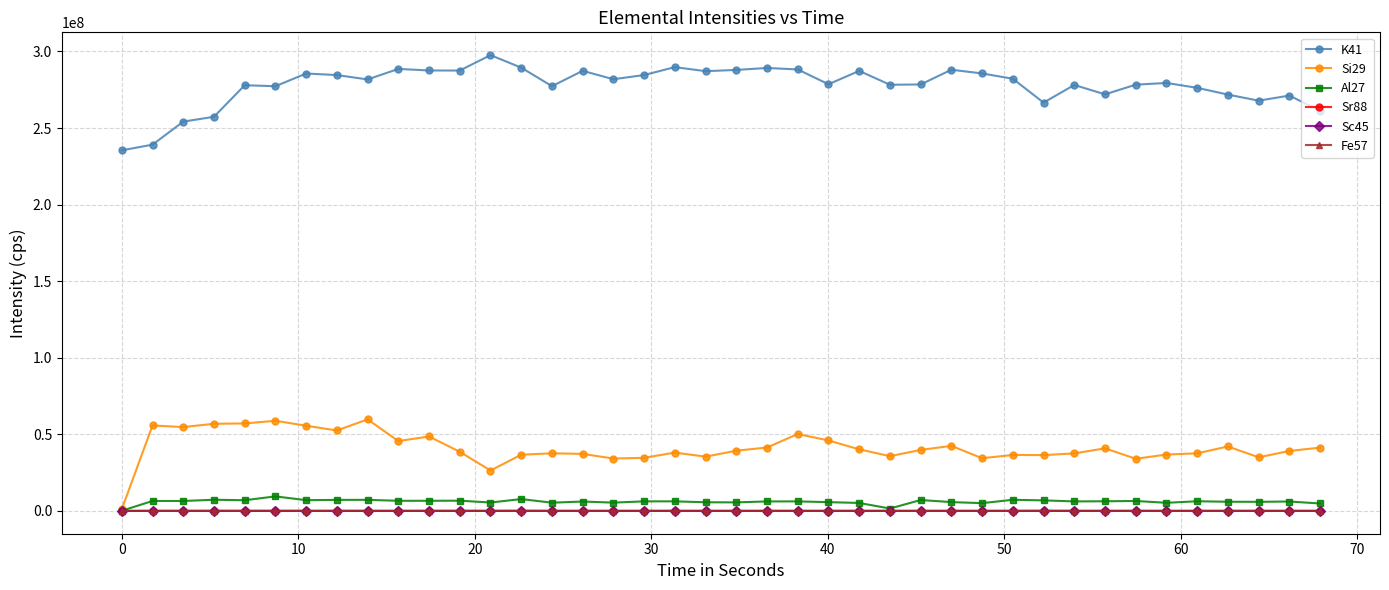

What is the difference between the maximum and minimum values in the Al27 series?

9380637.6